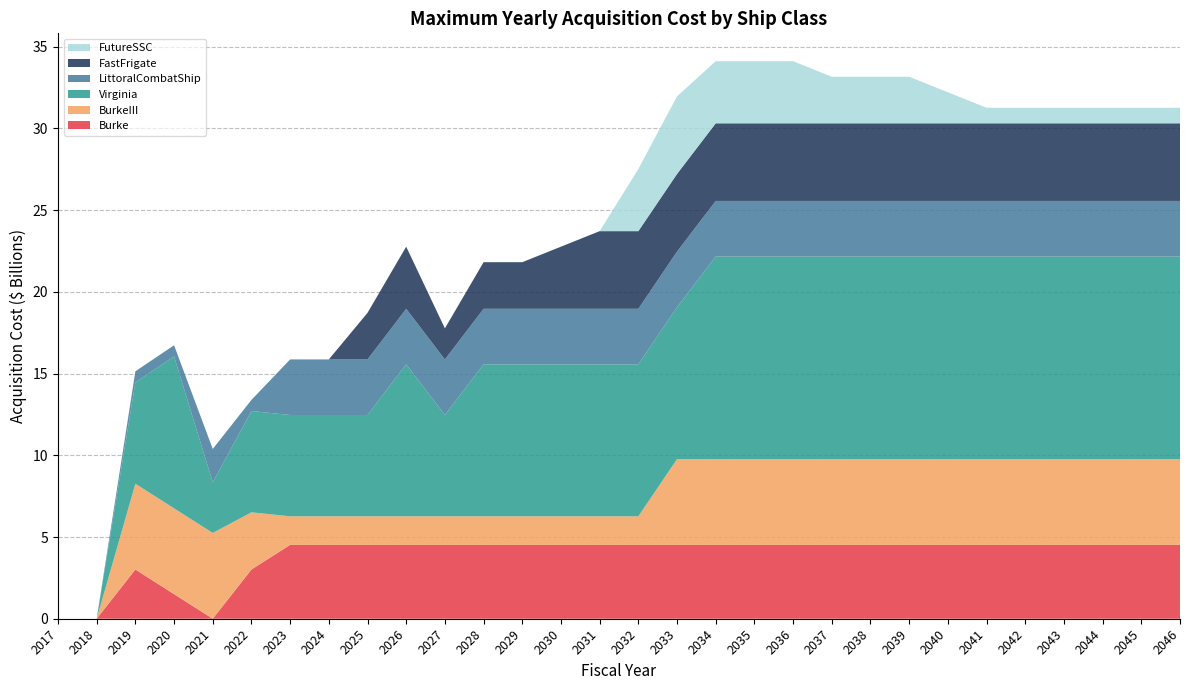

Reading left to right, transcribe all the data shown in this chart.

Burke: 0	0	3012086236	1506043118	0	3012086236	4518129354	4518129354	4518129354	4518129354	4518129354	4518129354	4518129354	4518129354	4518129354	4518129354	4518129354	4518129354	4518129354	4518129354	4518129354	4518129354	4518129354	4518129354	4518129354	4518129354	4518129354	4518129354	4518129354	4518129354
BurkeIII: 0	0	5248650000	5248650000	5248650000	3499100000	1749550000	1749550000	1749550000	1749550000	1749550000	1749550000	1749550000	1749550000	1749550000	1749550000	5248650000	5248650000	5248650000	5248650000	5248650000	5248650000	5248650000	5248650000	5248650000	5248650000	5248650000	5248650000	5248650000	5248650000
Virginia: 0	0	6198262998	9297394497	3099131499	6198262998	6198262998	6198262998	6198262998	9297394497	6198262998	9297394497	9297394497	9297394497	9297394497	9297394497	9297394497	12396525996	12396525996	12396525996	12396525996	12396525996	12396525996	12396525996	12396525996	12396525996	12396525996	12396525996	12396525996	12396525996
LittoralCombatShip: 0	0	679976238	679976238	2039928714	679976238	3399881190	3399881190	3399881190	3399881190	3399881190	3399881190	3399881190	3399881190	3399881190	3399881190	3399881190	3399881190	3399881190	3399881190	3399881190	3399881190	3399881190	3399881190	3399881190	3399881190	3399881190	3399881190	3399881190	3399881190
FastFrigate: 0	0	0	0	0	0	0	0	2850000000	3800000000	1900000000	2850000000	2850000000	3800000000	4750000000	4750000000	4750000000	4750000000	4750000000	4750000000	4750000000	4750000000	4750000000	4750000000	4750000000	4750000000	4750000000	4750000000	4750000000	4750000000
FutureSSC: 0	0	0	0	0	0	0	0	0	0	0	0	0	0	0	3800000000	4750000000	3800000000	3800000000	3800000000	2850000000	2850000000	2850000000	1900000000	950000000	950000000	950000000	950000000	950000000	950000000